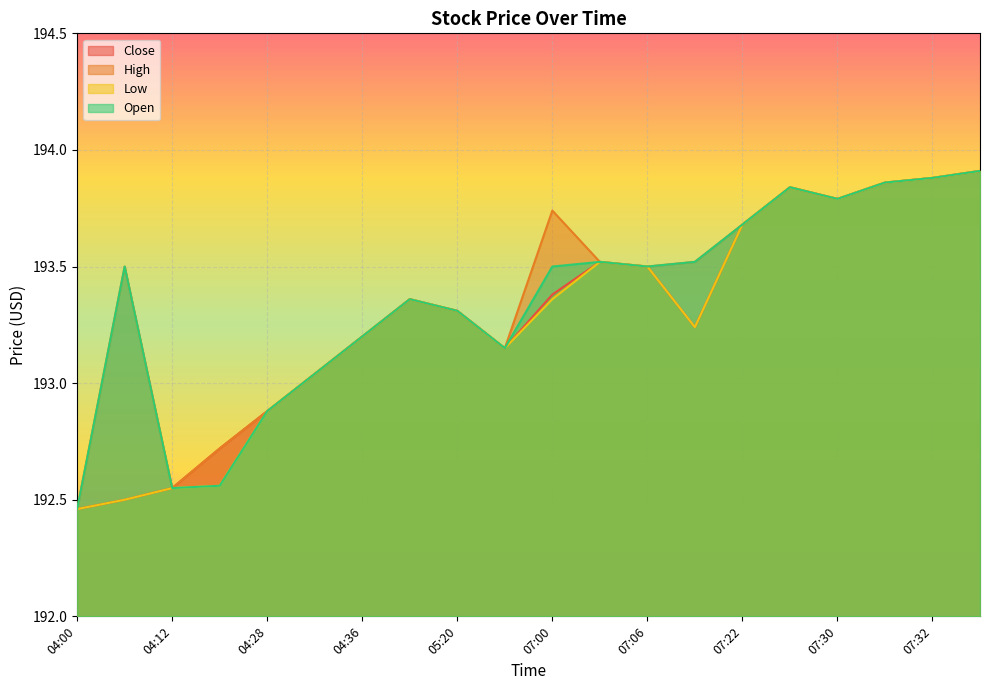

How many values in the Close series are below 193?

5